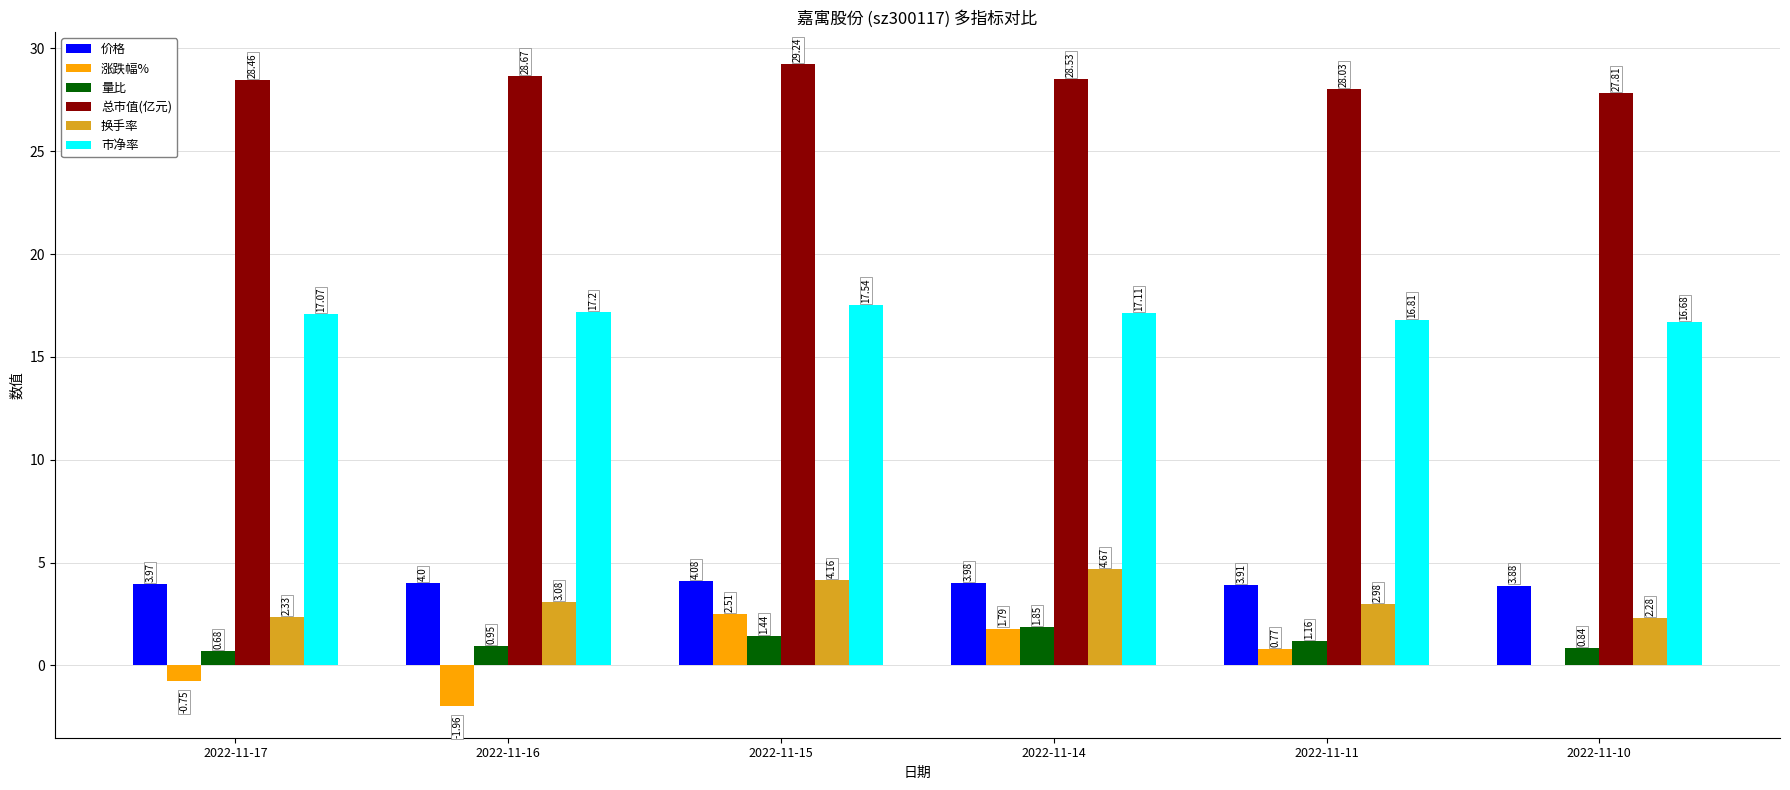

Count the number of categories in the chart.

6